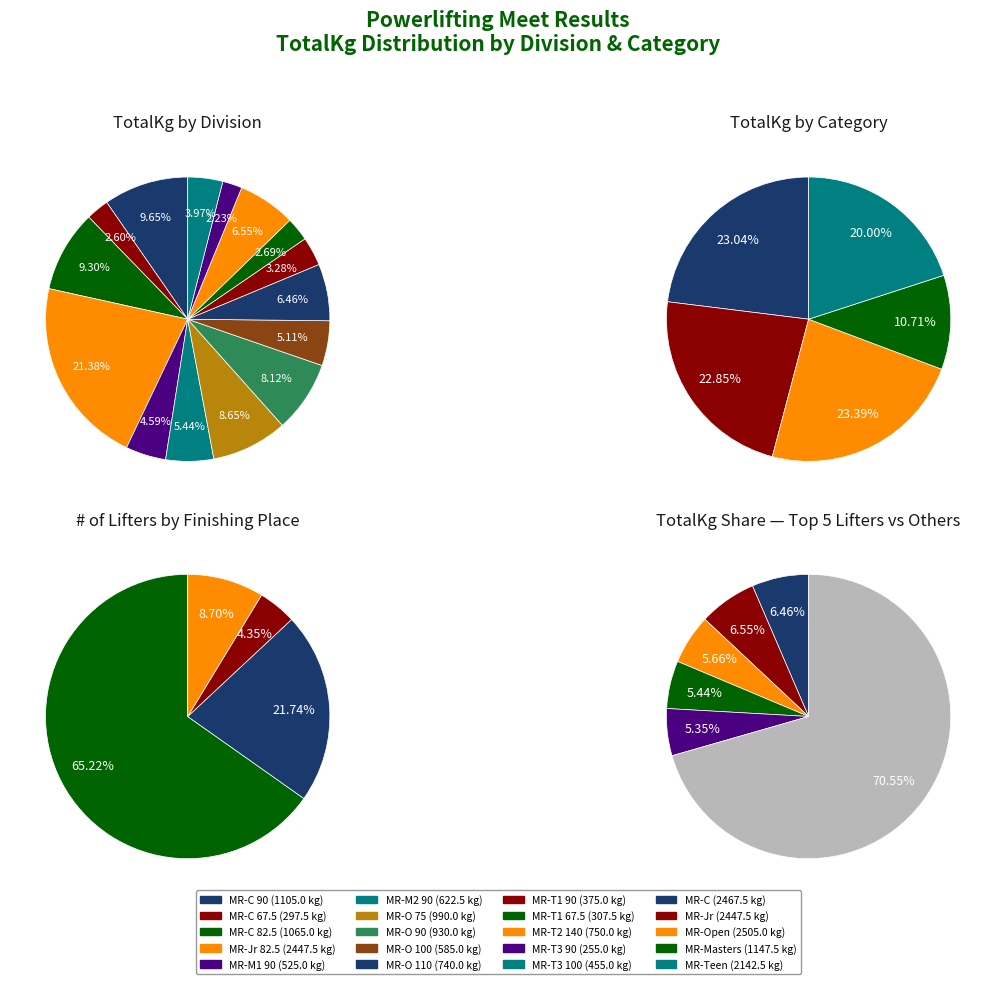

What is the ratio of the value at Joshua Kruger to the value at Jonathan Rodriguez #1?

0.9